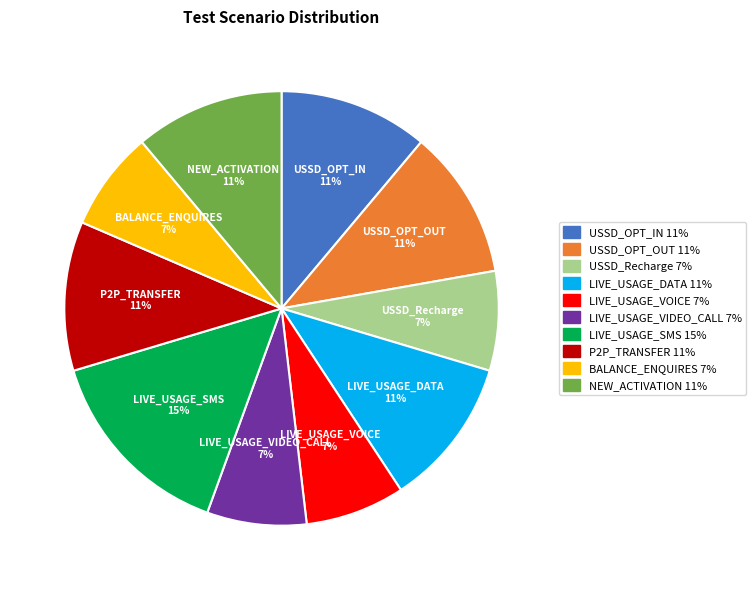

Which category has the biggest portion of the pie?

LIVE_USAGE_SMS